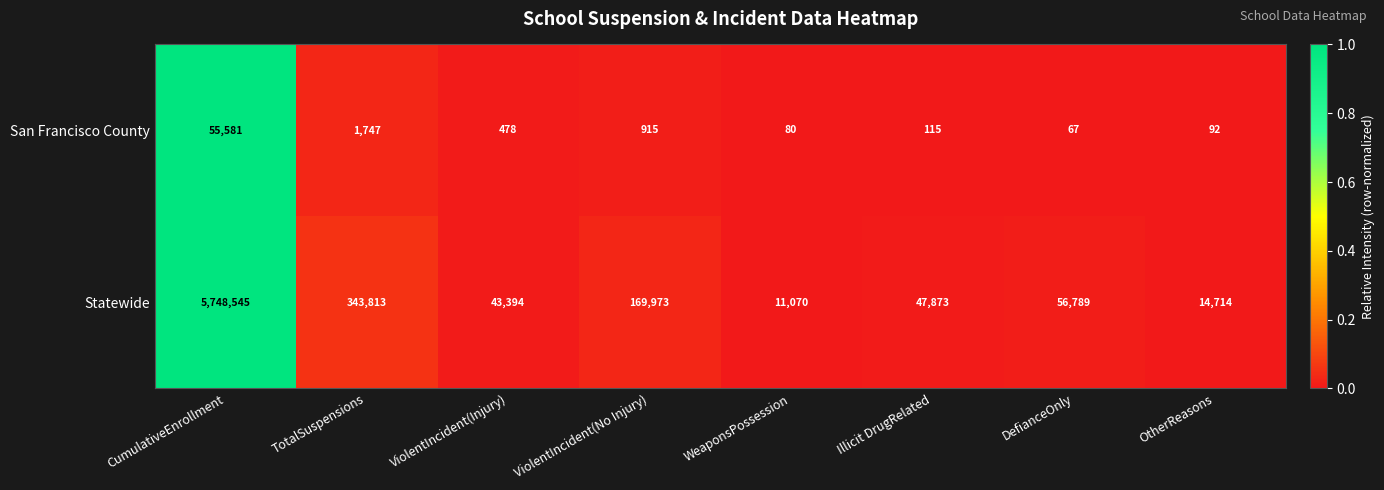

List the series in order of their overall mean, highest first.

Statewide, San Francisco County